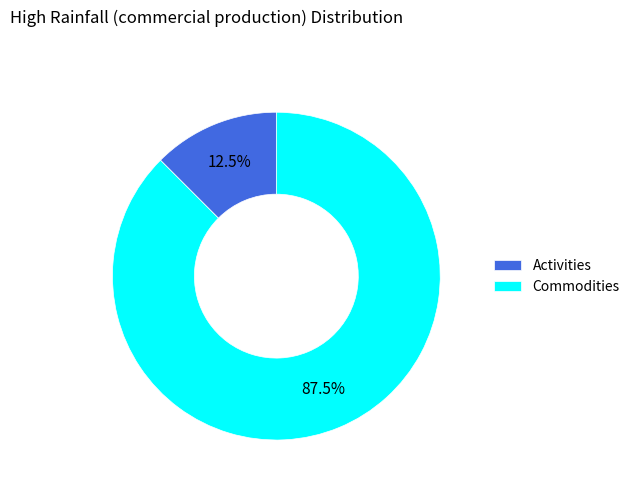

Which slice is the smallest?

Activities